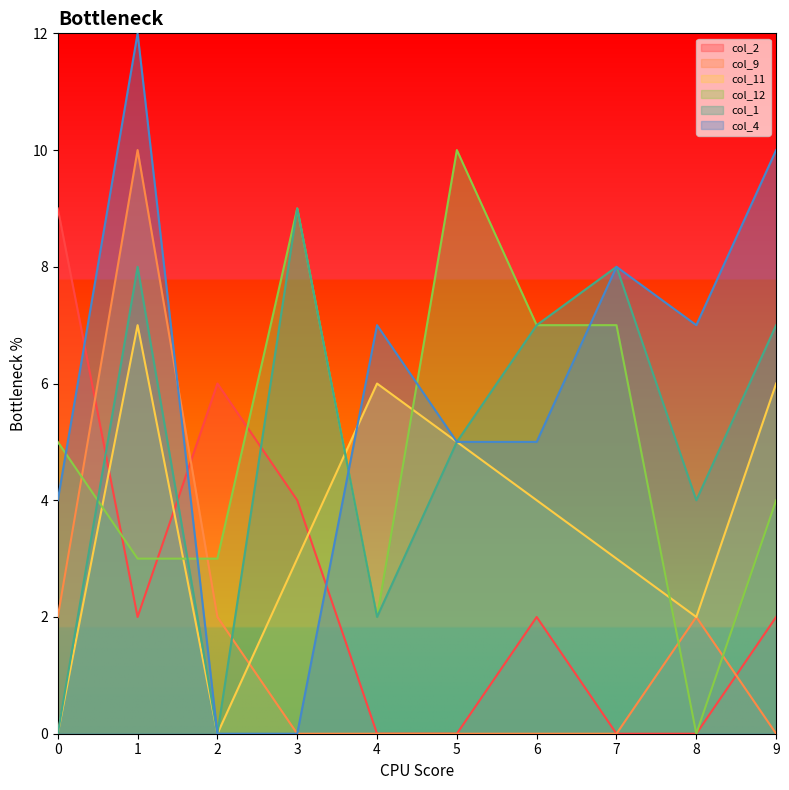

The value of col_2 at 6 is 2. True or false?

True